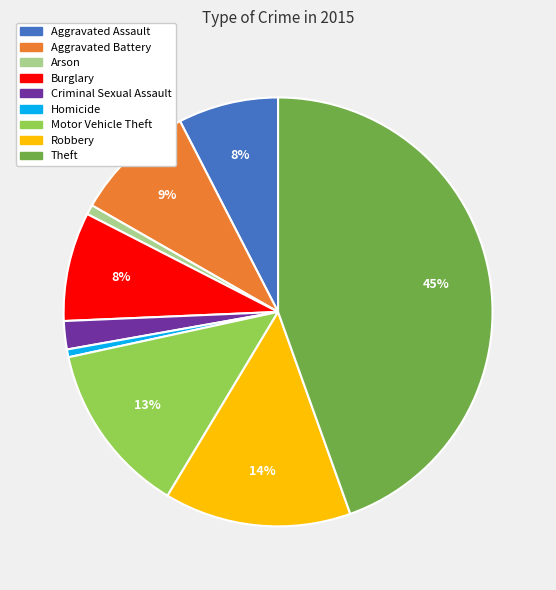

The Robbery slice represents 14% of the pie. True or false?

True